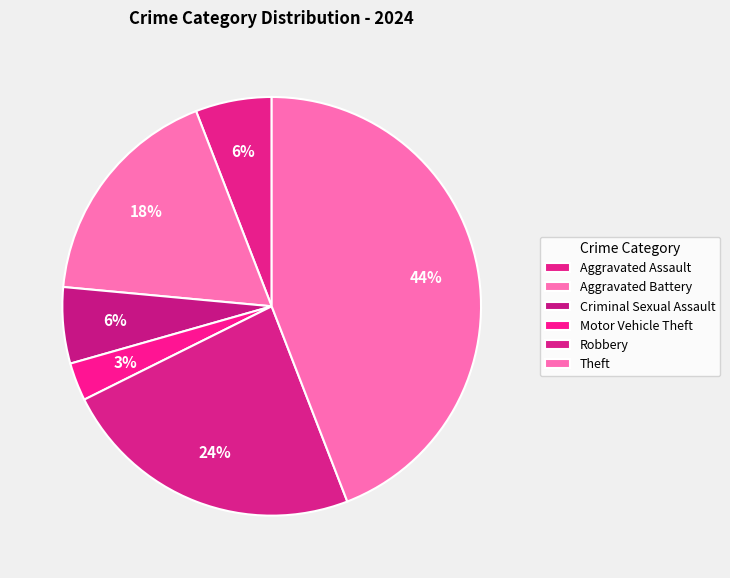

To the nearest percent, what is the average slice percentage?

17%